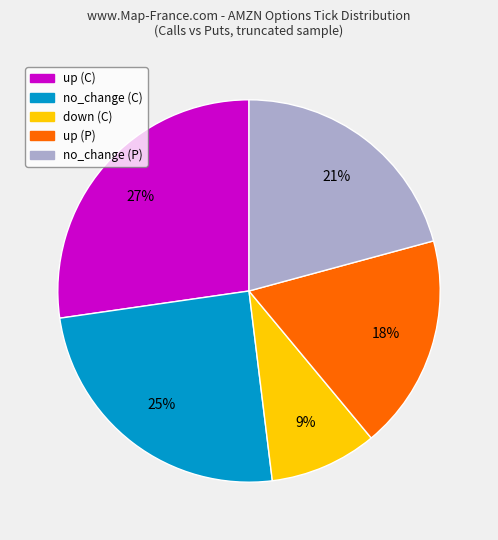

To the nearest percent, what is the average slice percentage?

20%